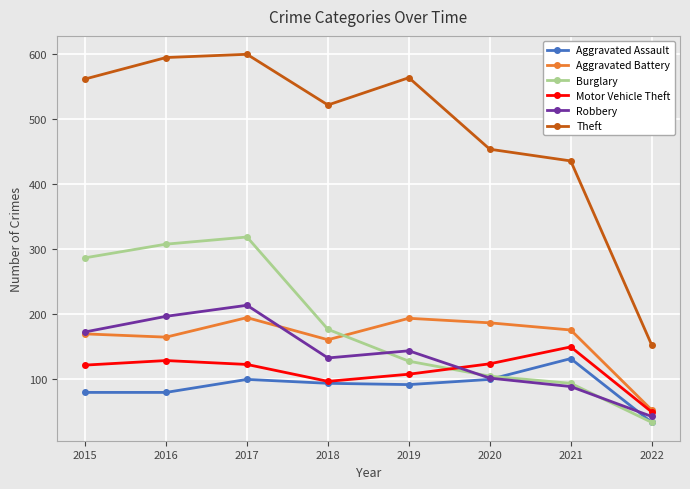

What value does the Robbery series have at 2018, to the nearest 50?

150